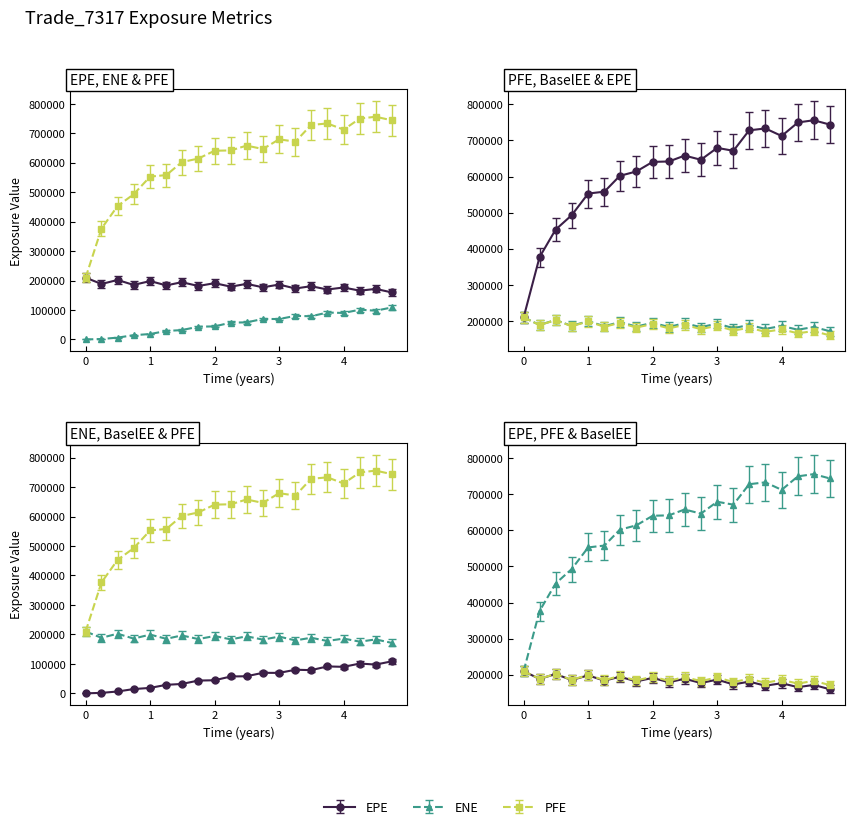

At which label does EPE reach its minimum?

4.7491